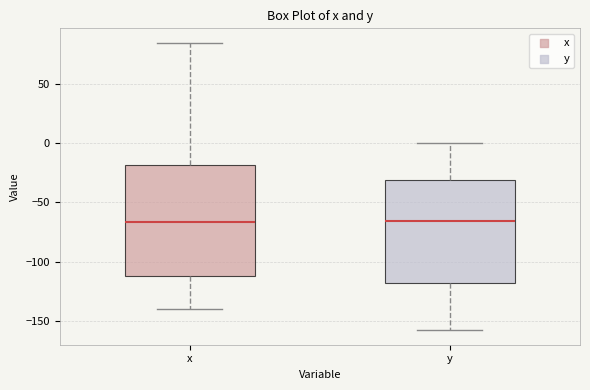

Reading left to right, read every box against the y-axis: the position of its median line, the range the box covers, and the ends of its whiskers. The values are not printed on the chart, so give them approximately, as read against the axis.

x: median -65, box -115 to -20, whiskers -140 to 85
y: median -65, box -120 to -30, whiskers -160 to 0